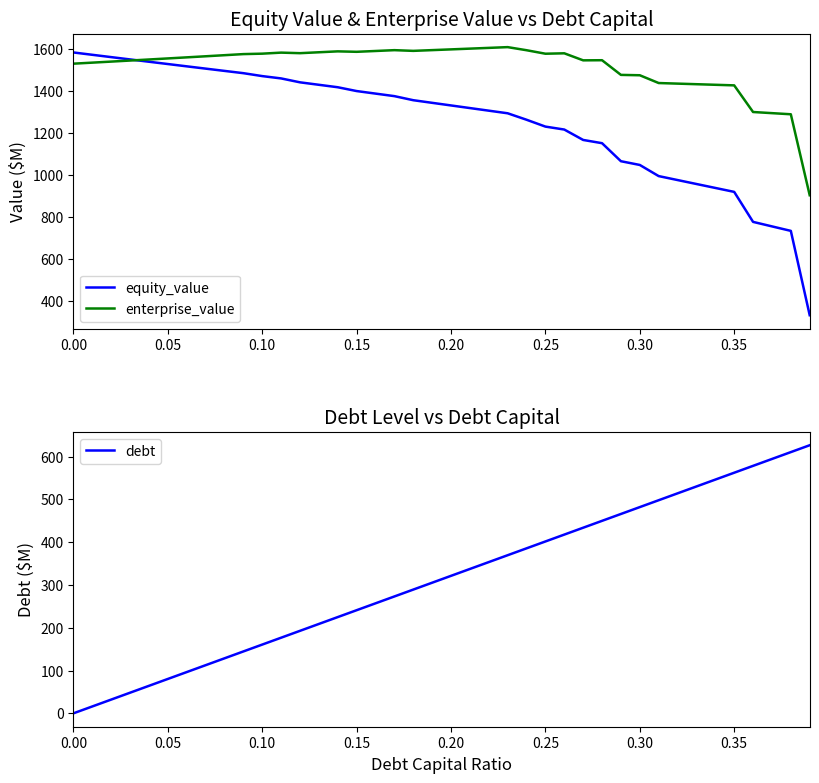

What are all the series names shown in the legend?

equity_value, enterprise_value, debt